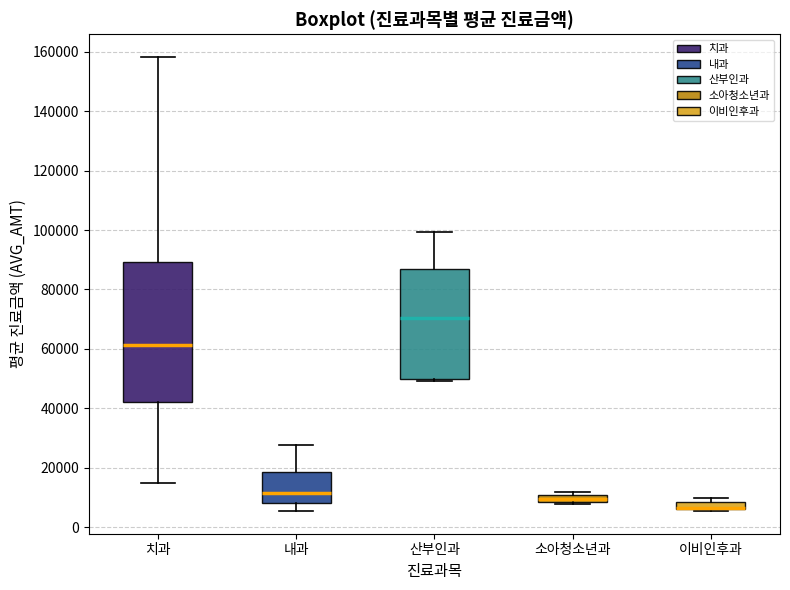

Which box is the tallest, from its lower edge to its upper edge?

치과